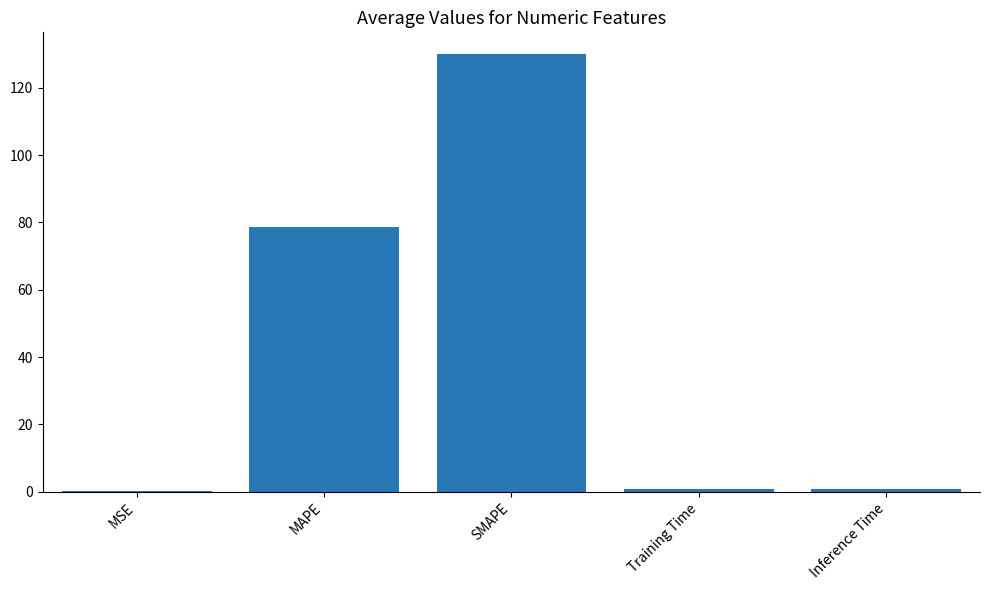

Is it true that the value at SMAPE is 184.8?

False